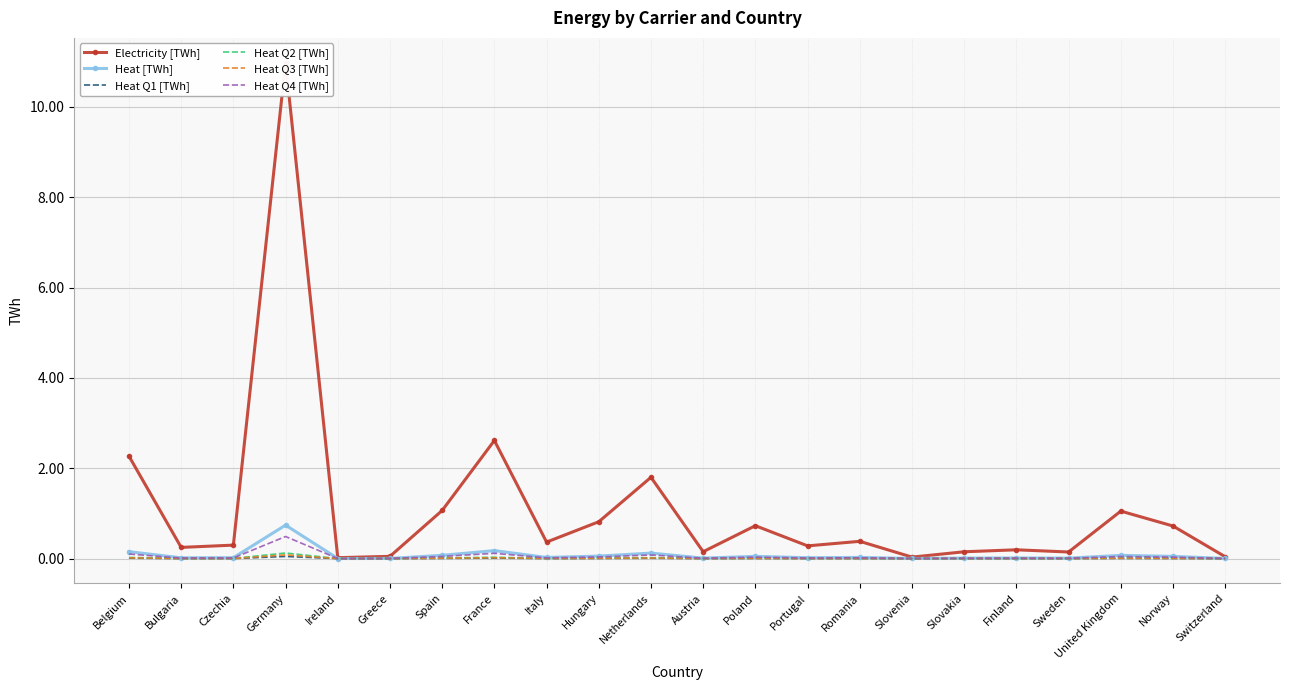

How many lines are shown in the chart?

6